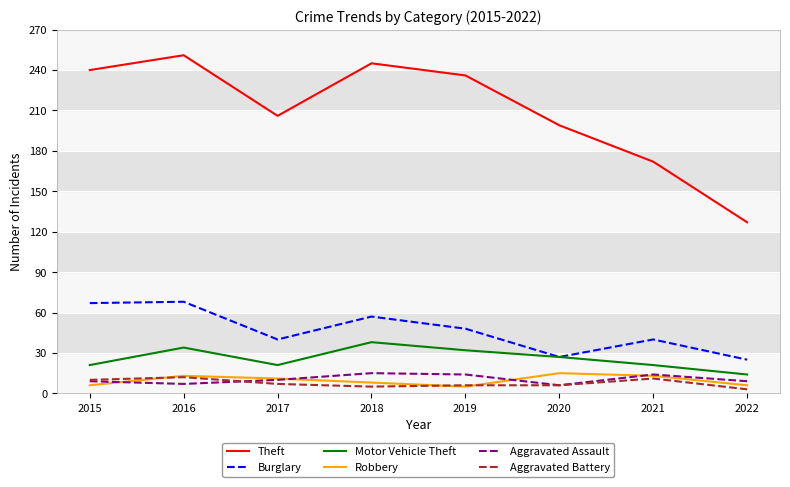

Which series changed the most between 2016 and 2021?

Theft